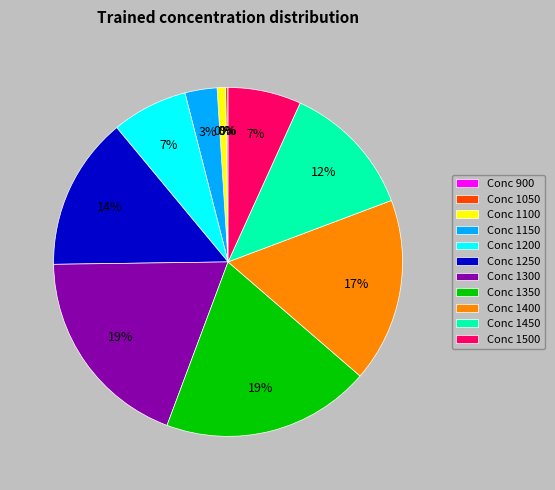

To the nearest percent, what is the combined percentage of 900 and 1250?

14%